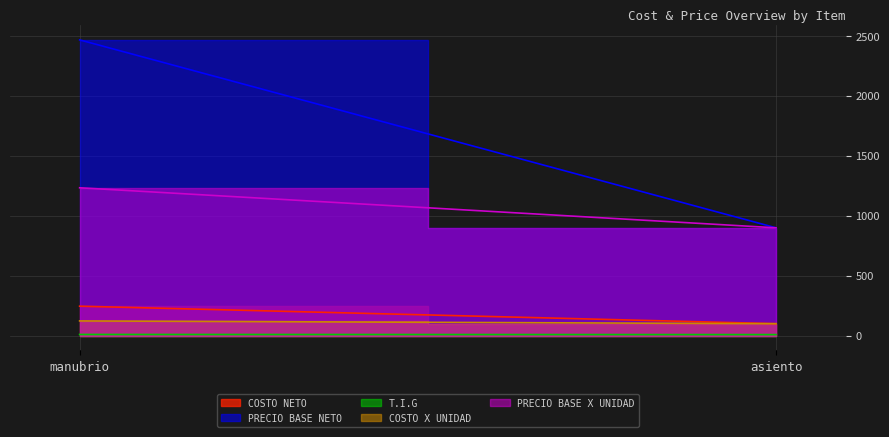

Reading right to left, extract all data points from this chart.

COSTO NETO: asiento=100.0	manubrio=246.0
PRECIO BASE NETO: asiento=900.0	manubrio=2468.0
T.I.G: asiento=9.0	manubrio=10.0
COSTO X UNIDAD: asiento=100.0	manubrio=123.0
PRECIO BASE X UNIDAD: asiento=900.0	manubrio=1234.0